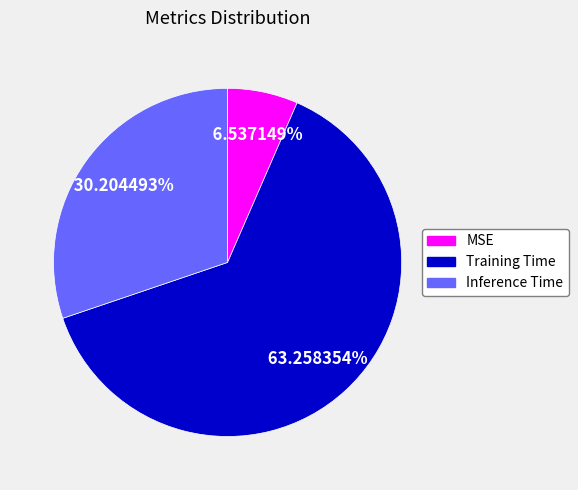

To the nearest percent, what is the combined percentage of Inference Time and MSE?

37%